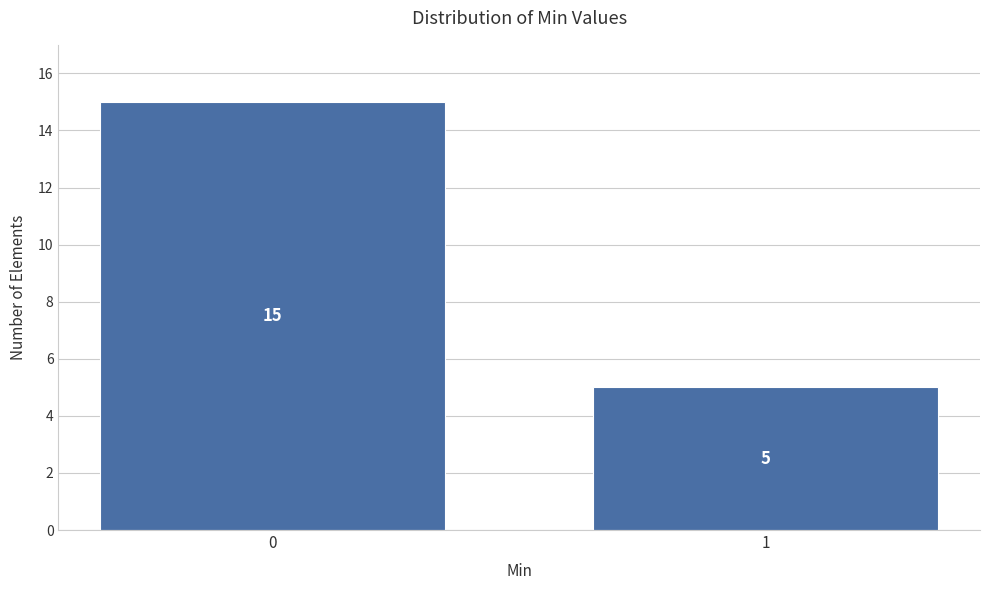

Reading left to right, extract all data points from this chart.

0=15	1=5